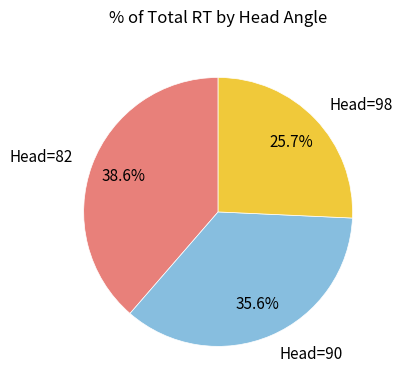

Rank the categories by value from highest to lowest.

Head=82, Head=90, Head=98